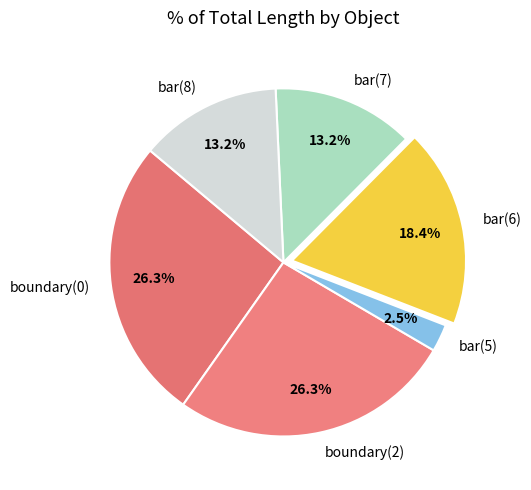

Do bar(7) and bar(6) together represent more than half of the pie?

No